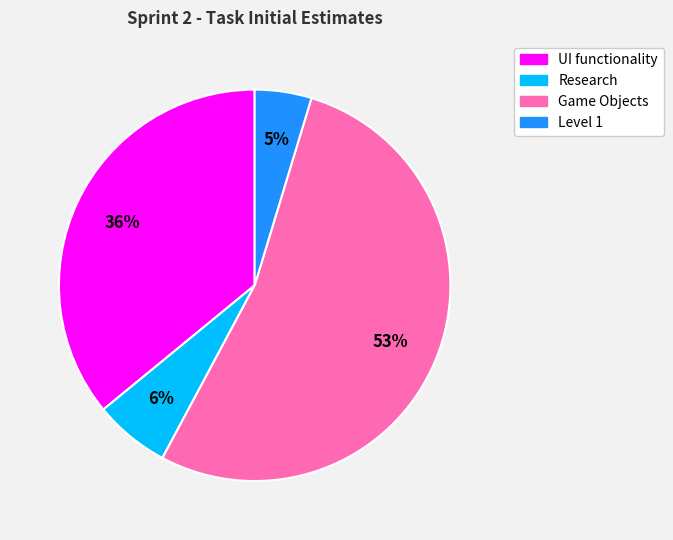

To the nearest percent, what is the average slice percentage?

25%